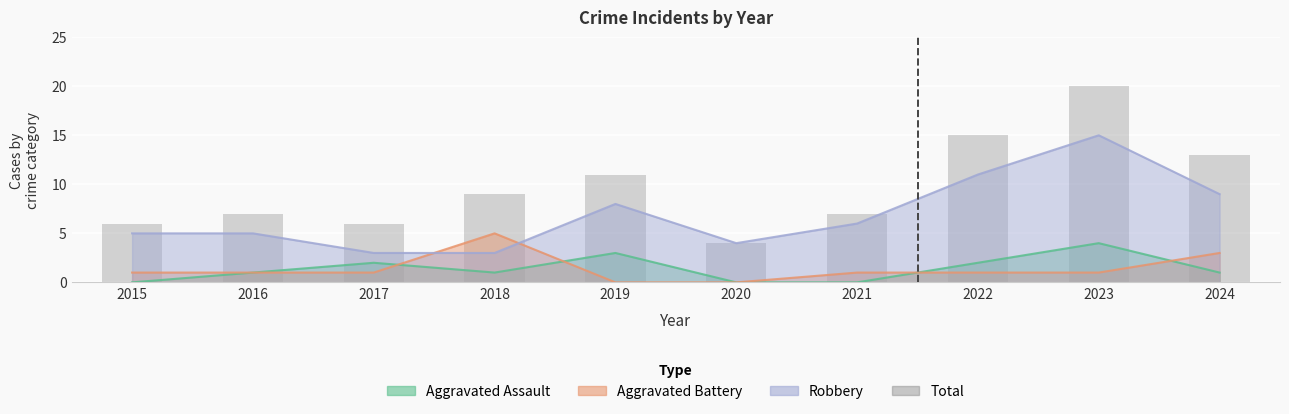

What is the difference between the values at 2021 and 2018?

2